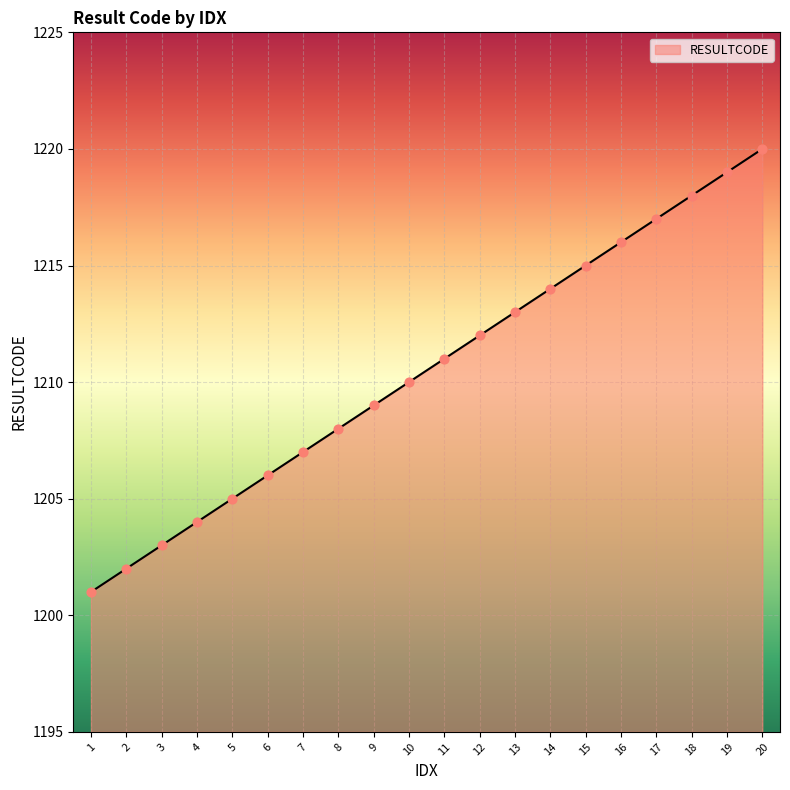

Which has a higher value, 12 or 17?

17